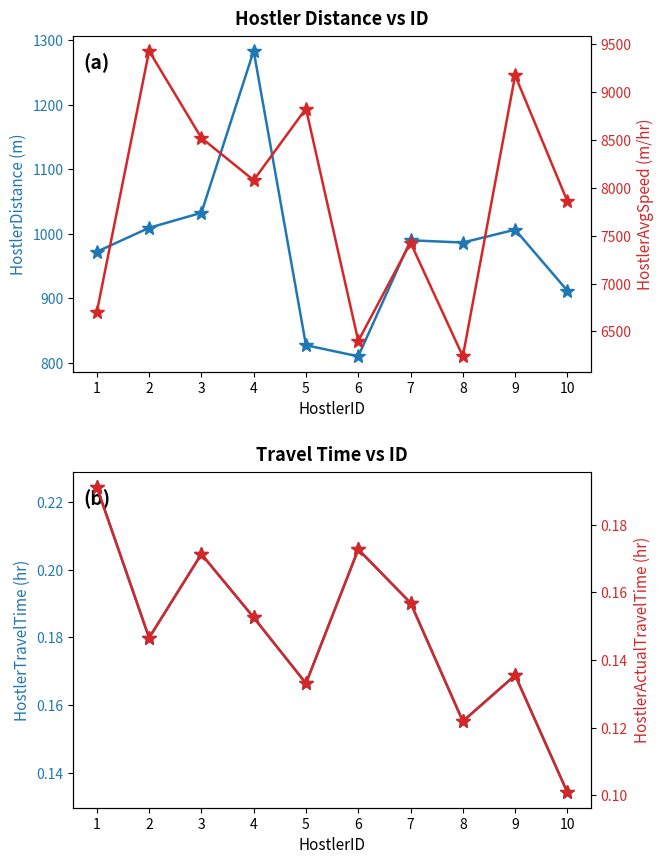

True or false: HostlerAvgSpeed(m/hr) has more than 0 points higher than both neighbors.

True